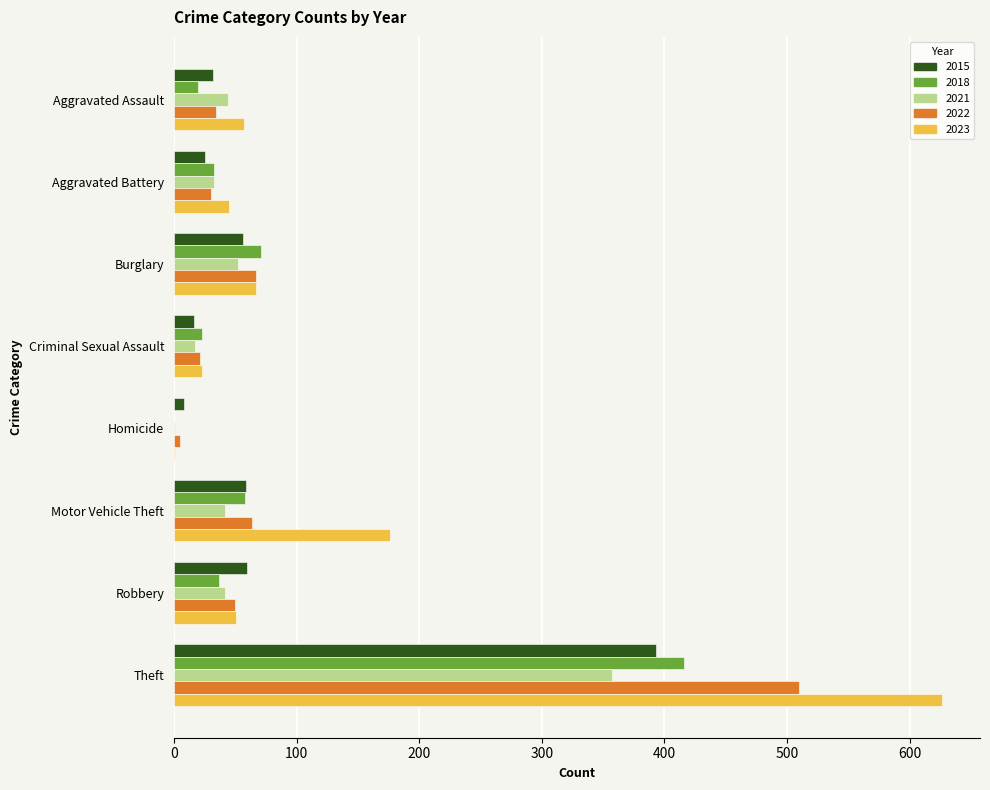

What is the sum of the 2015 values at Aggravated Battery and Motor Vehicle Theft?

84